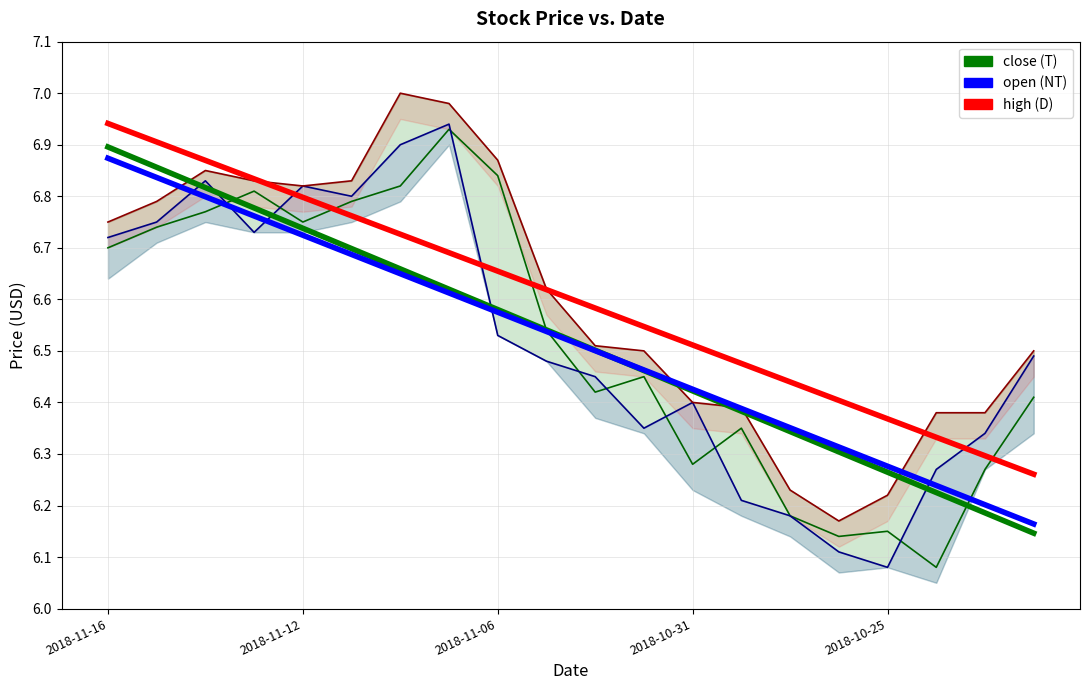

List the labels in order of high (trend) value, smallest first.

19, 18, 17, 16, 15, 14, 13, 12, 11, 10, 9, 8, 7, 6, 5, 2018-10-25, 2018-10-31, 2018-11-06, 2018-11-12, 2018-11-16